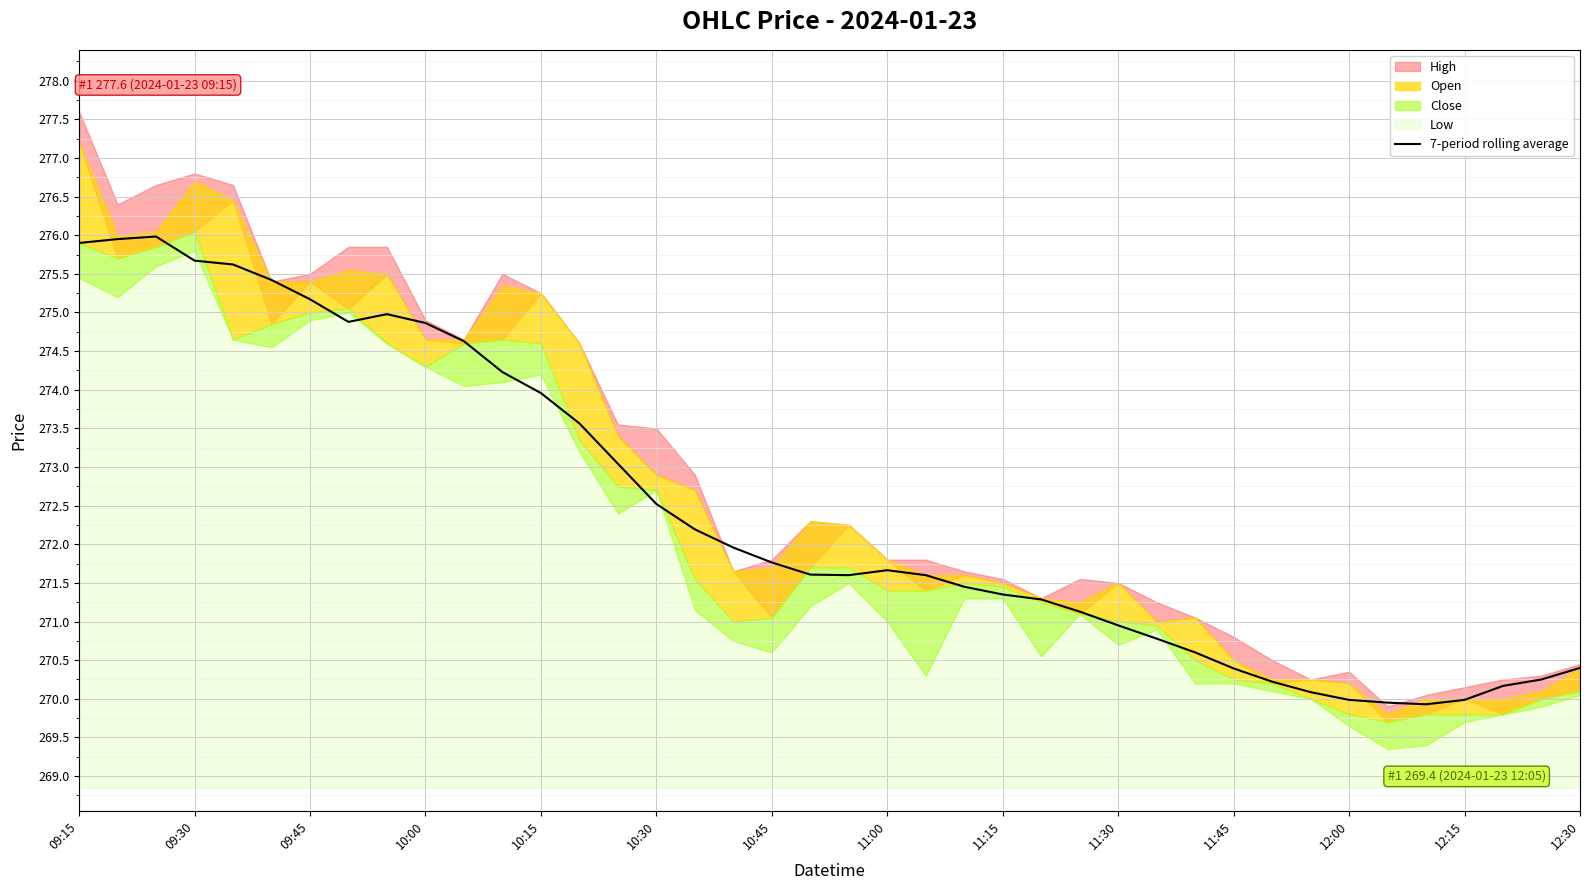

How many data points are above 271?

27